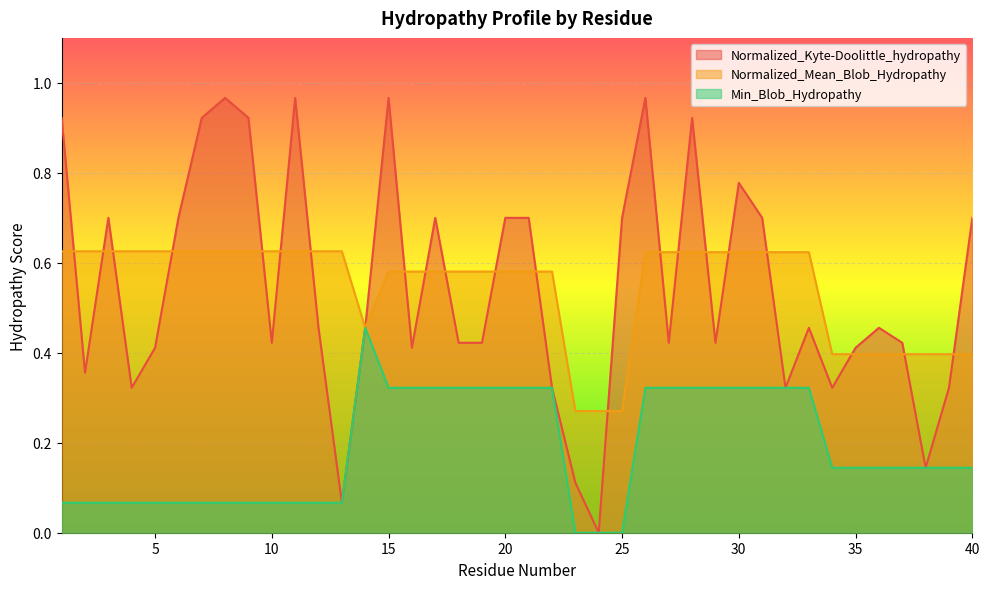

What is the value of the Normalized_Kyte-Doolittle_hydropathy point at the 30th from the left?

0.8